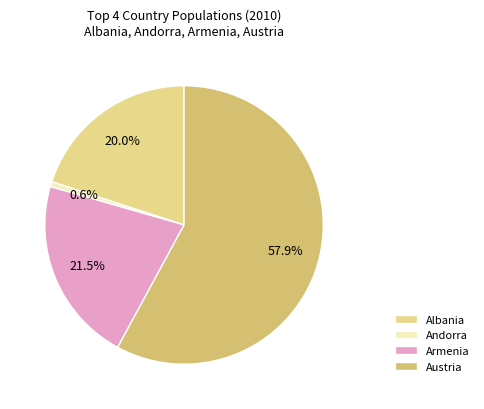

Does Armenia represent more than half of the total?

No